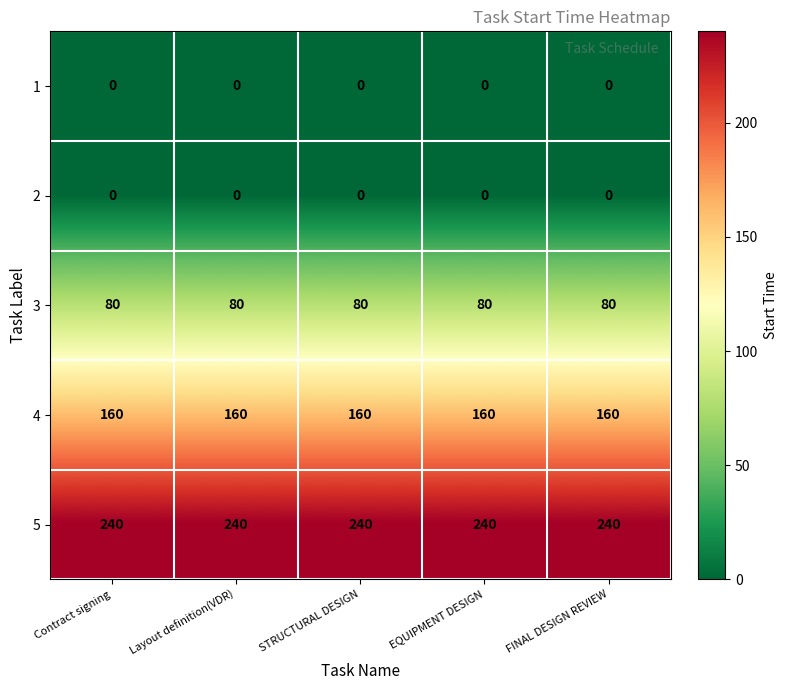

True or false: 4 has a value of 43 at FINAL DESIGN REVIEW.

False